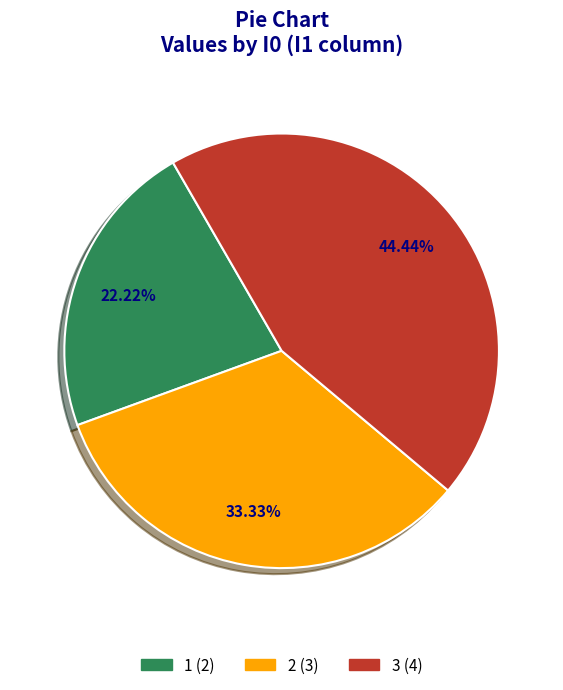

Is the sum of 3 and 1 greater than half?

Yes